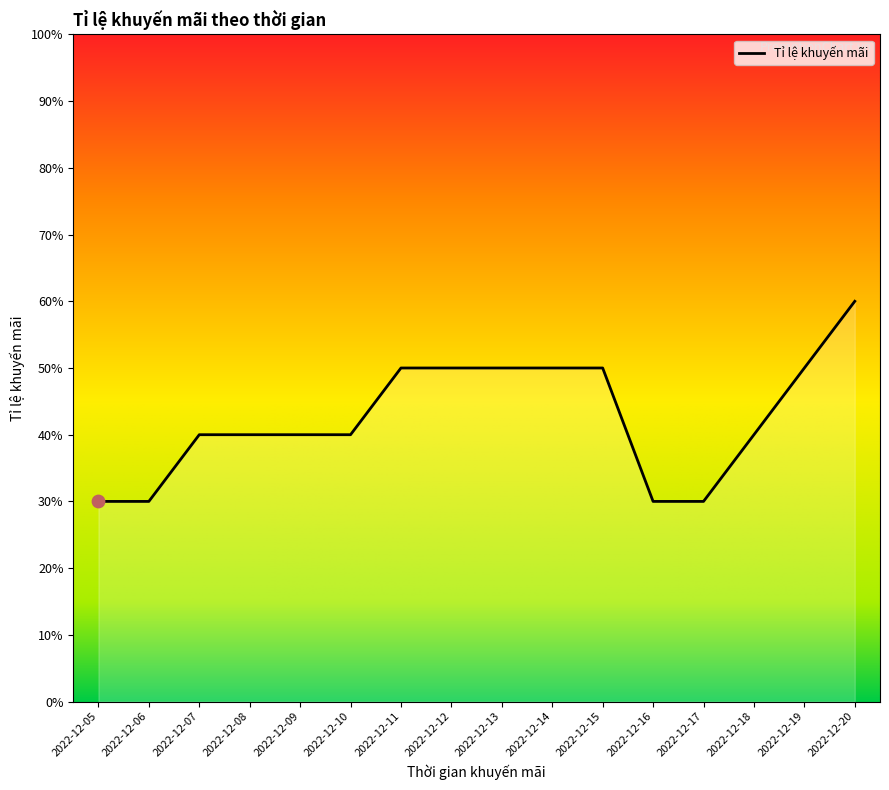

Between 2022-12-10 and 2022-12-08, which is larger?

2022-12-10